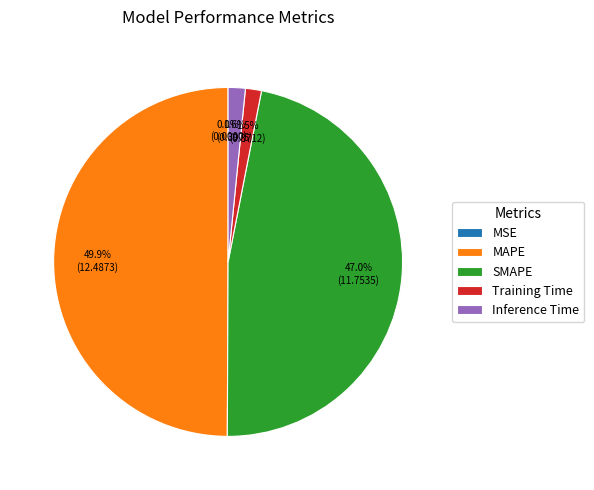

Approximately how many times larger is the value at MAPE compared to SMAPE?

1.1